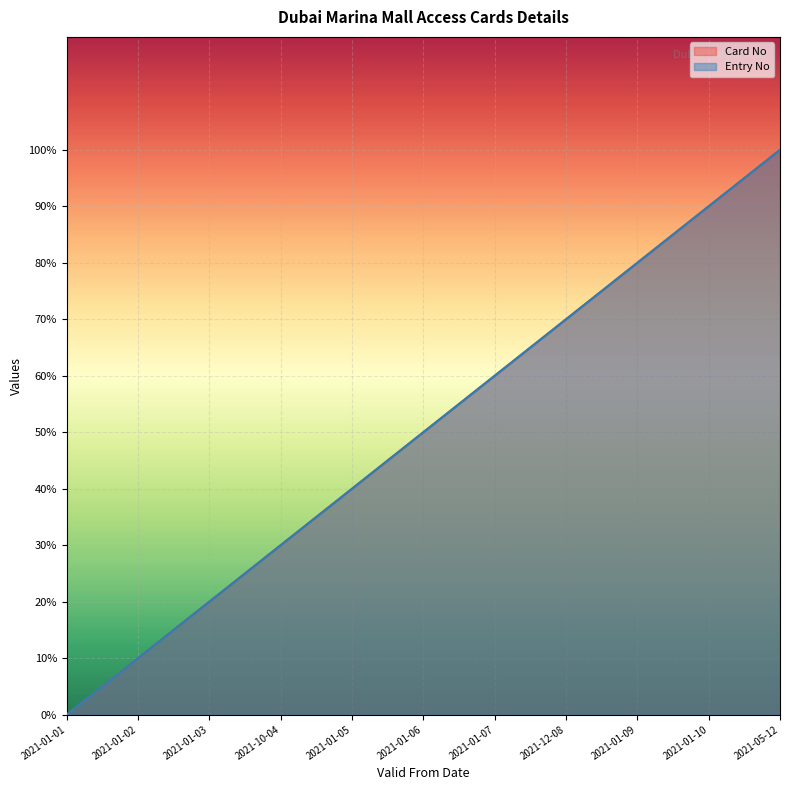

What is the approximate value of Card No at 2021-05-12?

100